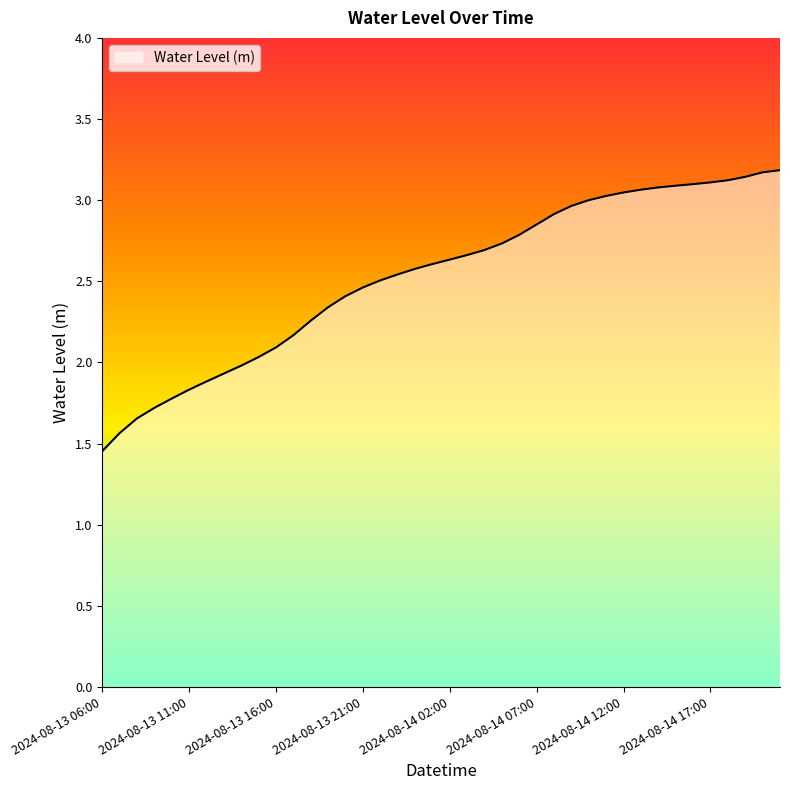

What is the maximum value shown in the chart?

3.2